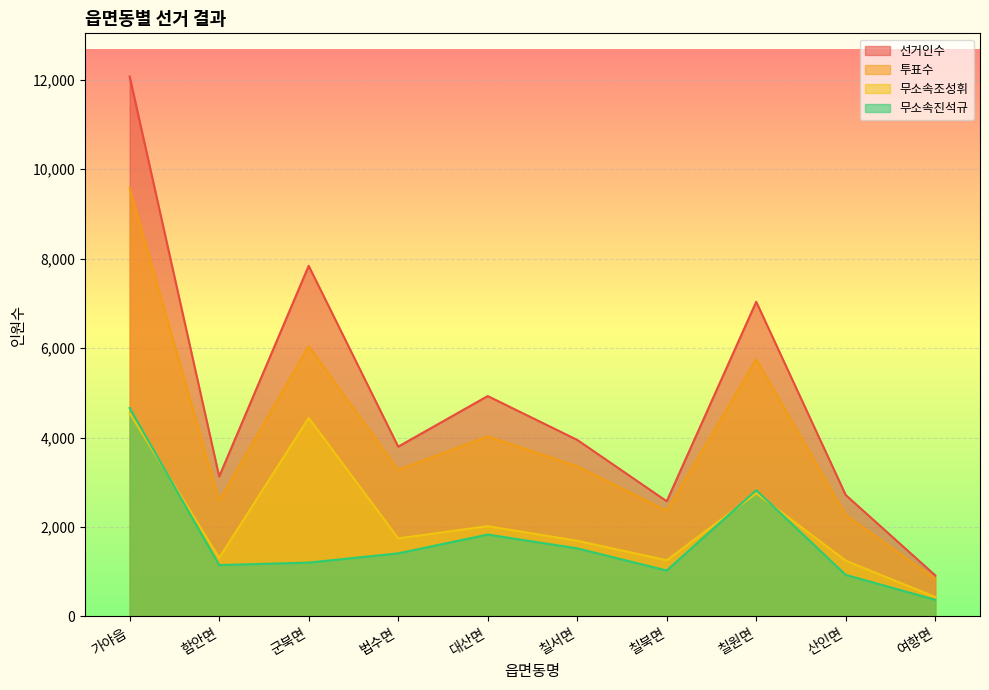

What position from the left is 칠북면?

7